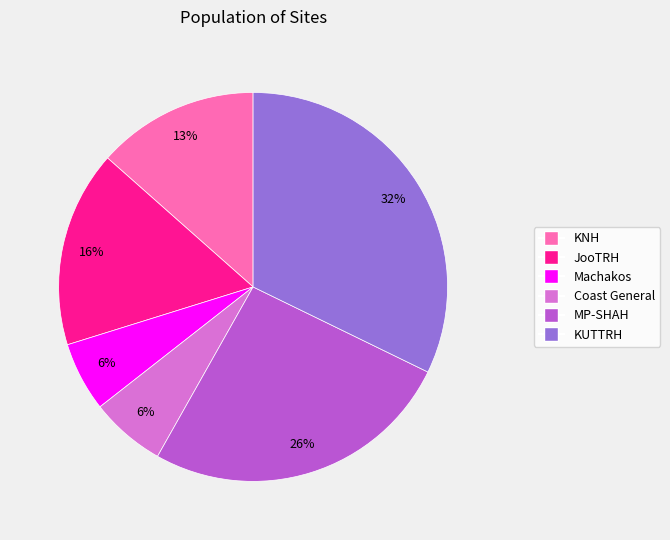

What is the ratio of the value at KUTTRH to the value at MP-SHAH?

1.2